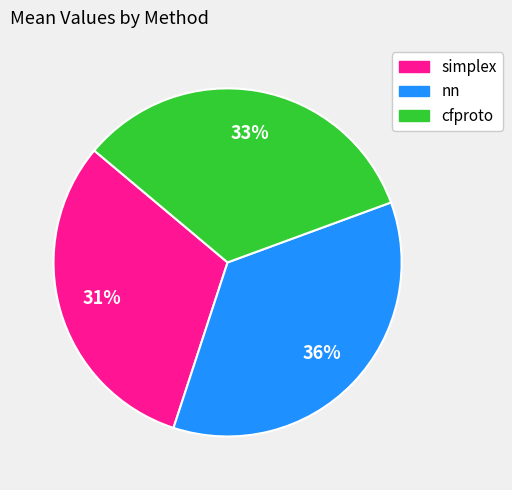

Rank the categories by value from highest to lowest.

nn, cfproto, simplex